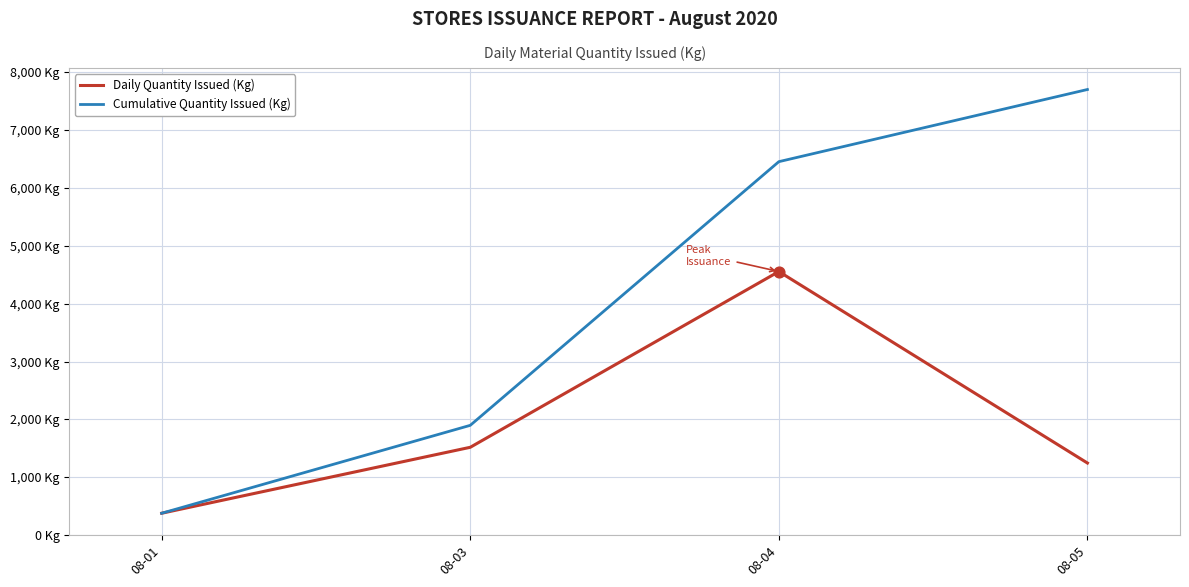

Which series has the largest total across all categories?

Cumulative Quantity Issued (Kg)